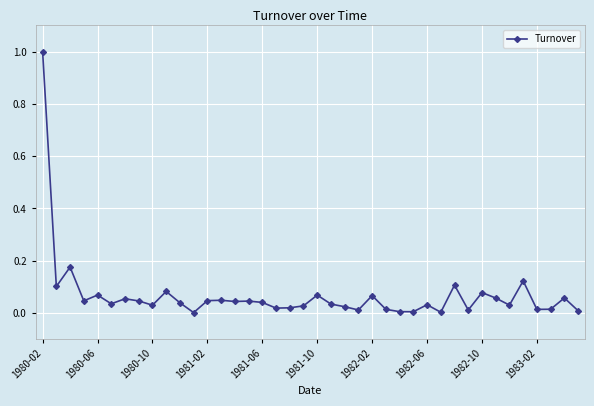

True or false: the data has more than 1 interior local peaks.

True